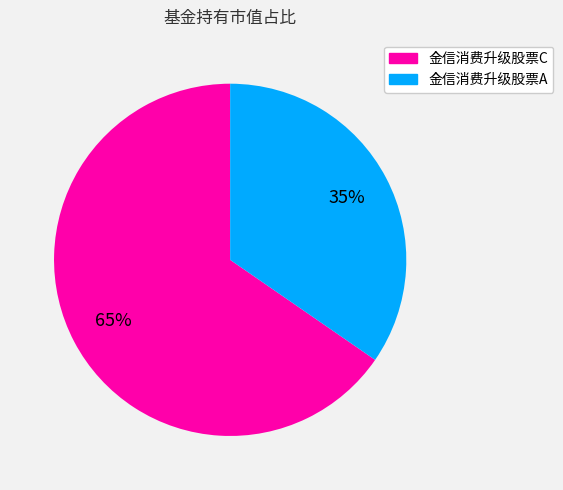

The 金信消费升级股票C slice represents 58% of the pie. True or false?

False